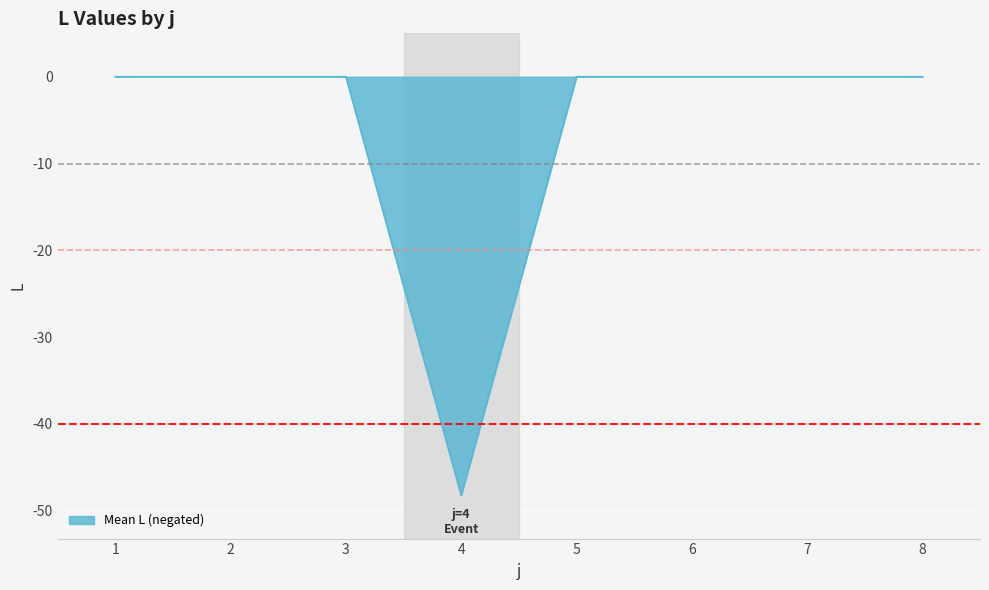

Does the chart display data point markers on the line(s)?

No